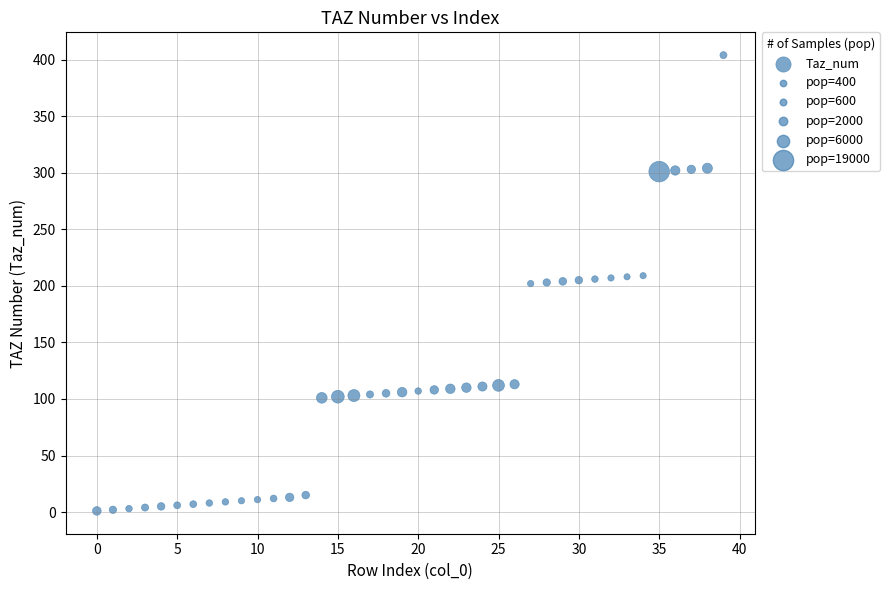

What is the range of Y values (max minus min)?

403